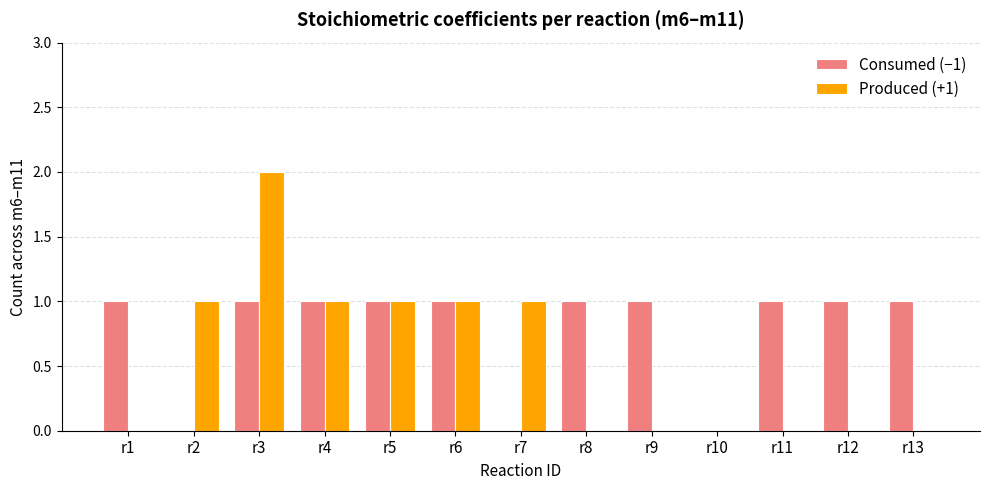

Which series has the largest range (max minus min)?

Produced (+1)